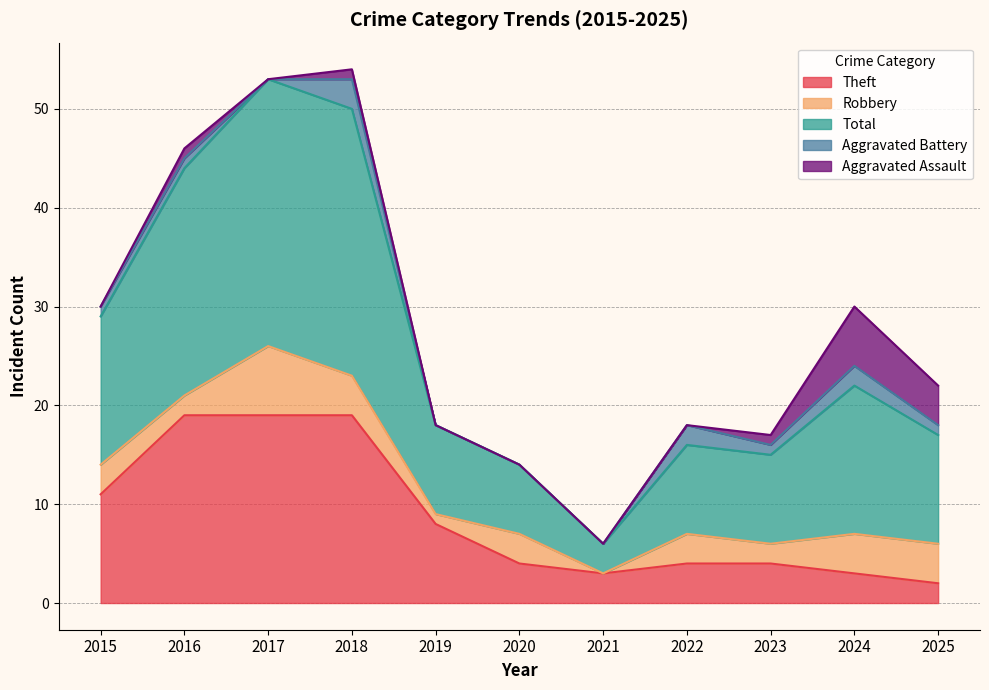

True or false: Theft and Robbery cross at least once.

True